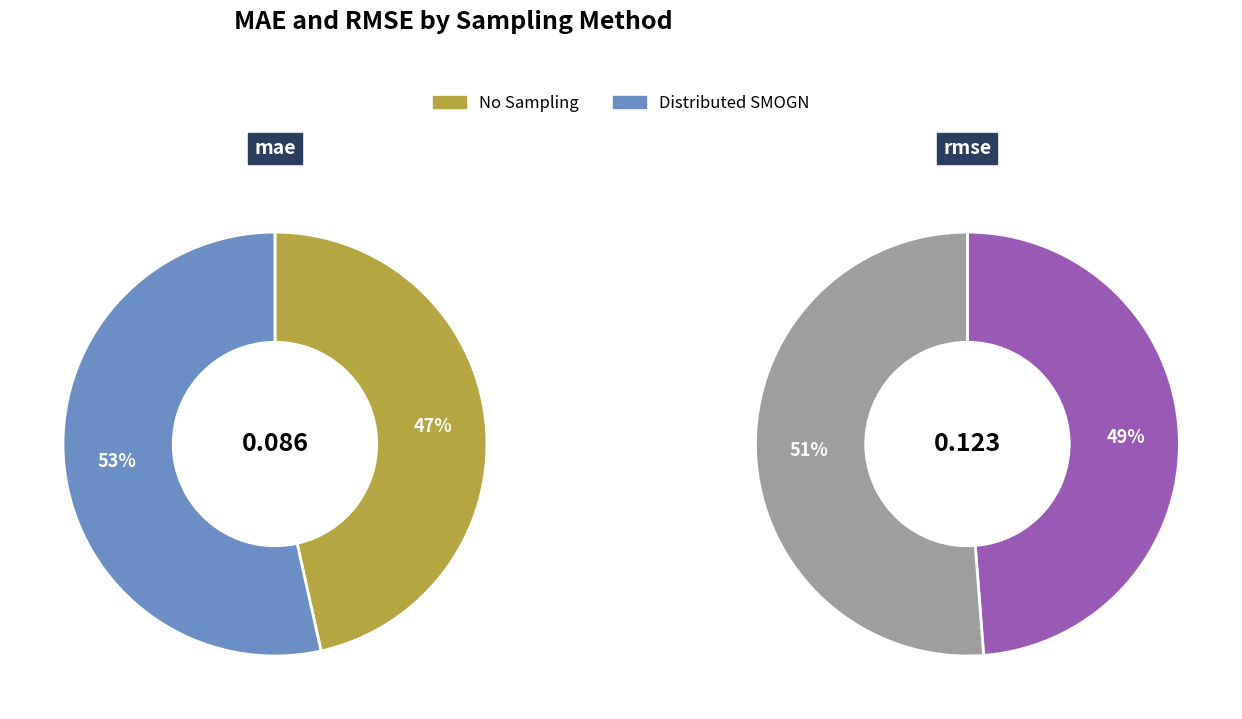

What is the smallest slice in the pie chart?

No Sampling